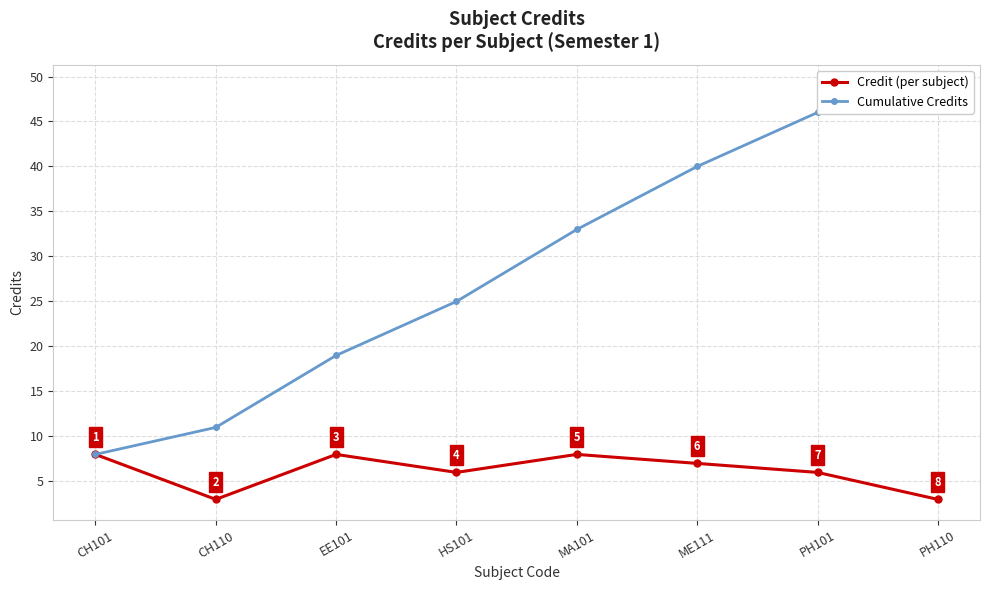

Which category has the lowest value in the Credit (per subject) series?

CH110